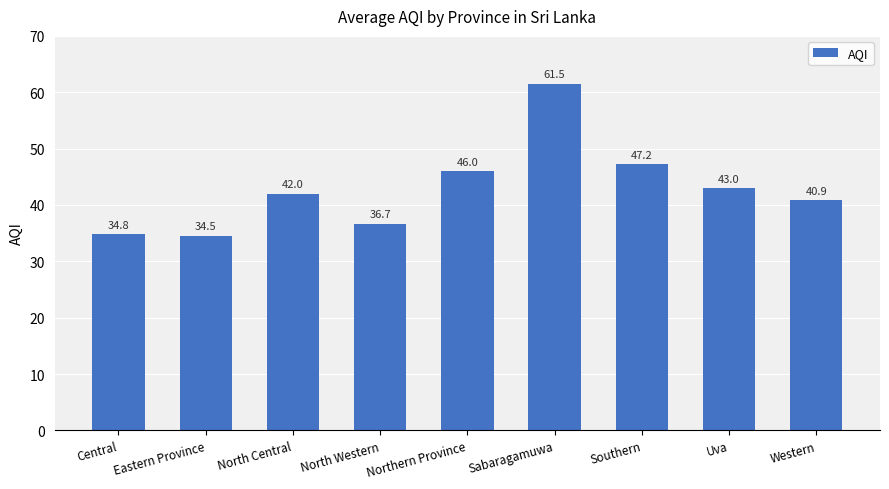

Between North Western and Western, which is larger?

Western